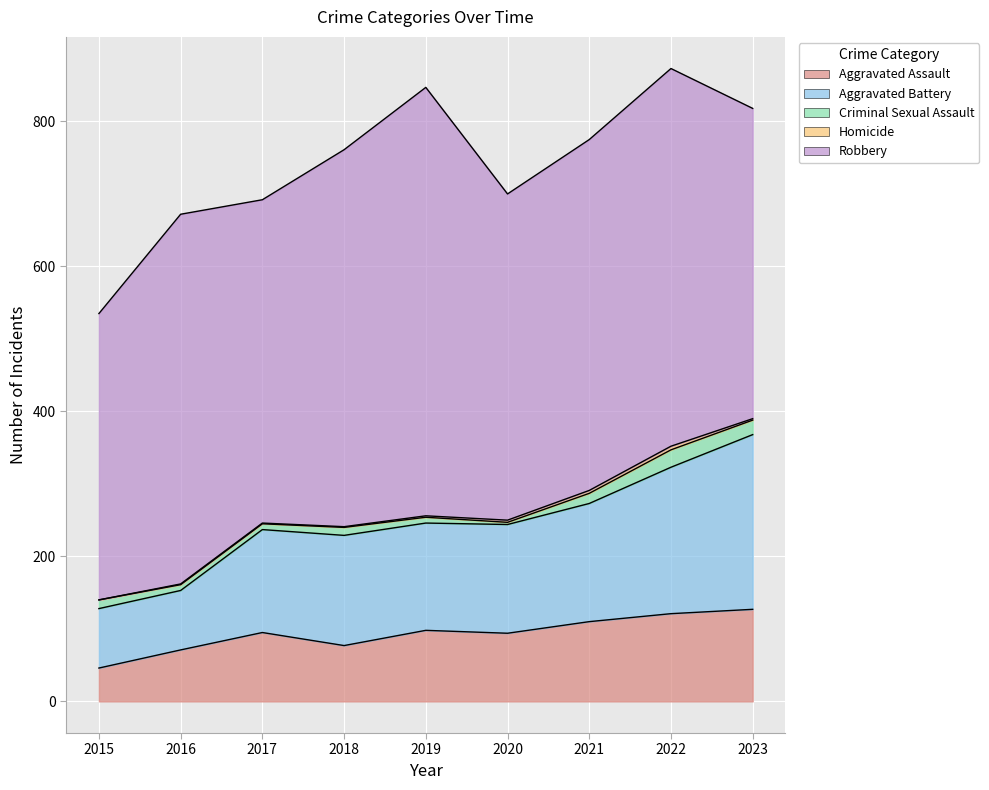

At which category does the chart reach its minimum across all series?

2015